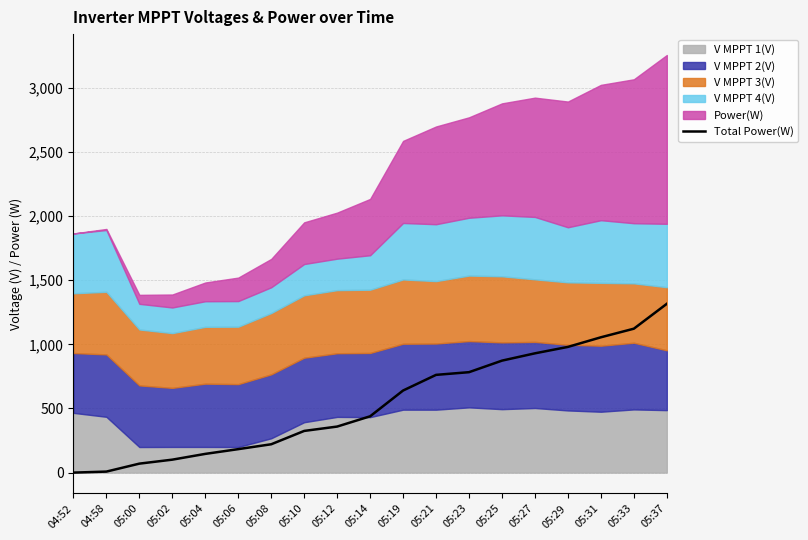

List the labels in order of value, largest first.

05:37, 05:33, 05:31, 05:29, 05:27, 05:25, 05:23, 05:21, 05:19, 05:14, 05:12, 05:10, 05:08, 05:06, 05:04, 05:02, 05:00, 04:58, 04:52